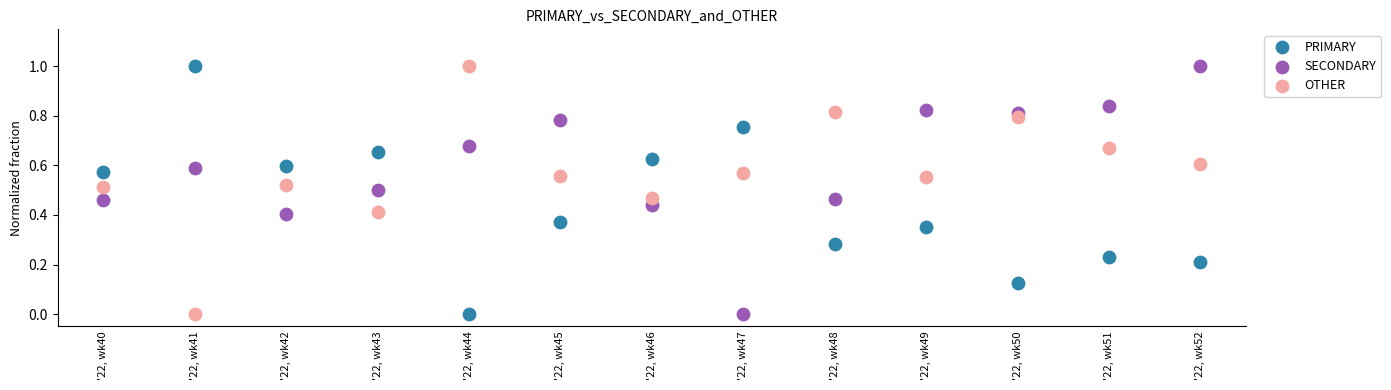

Across all data points, what is the range of Y values (max minus min)?

1.0